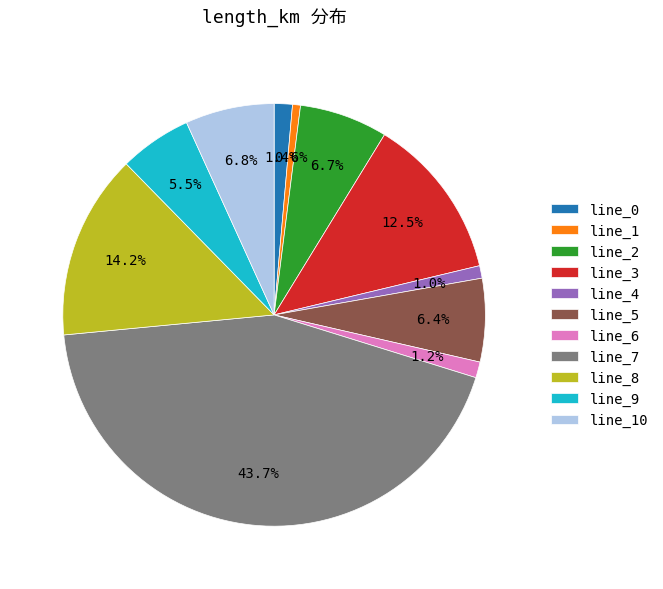

Which slice is the largest?

line_7